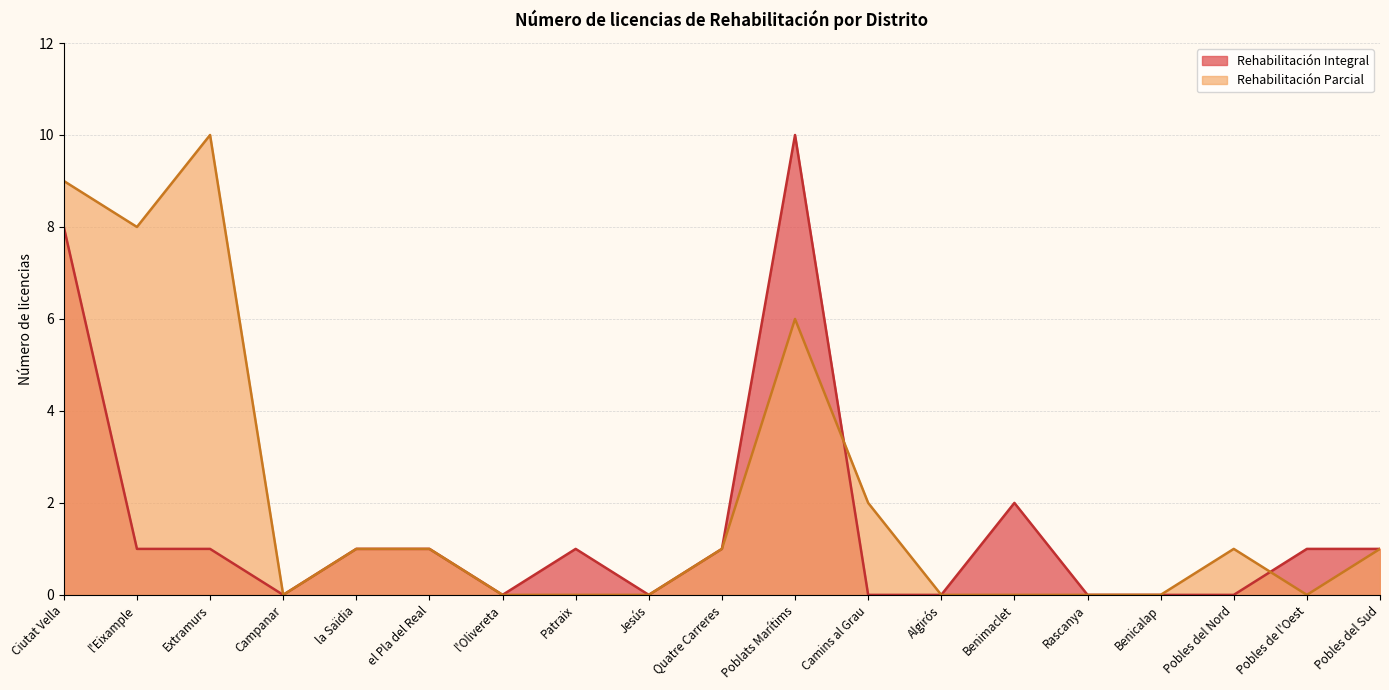

Reading left to right, what are all the values shown in this chart?

Rehabilitación Integral: 8	1	1	0	1	1	0	1	0	1	10	0	0	2	0	0	0	1	1
Rehabilitación Parcial: 9	8	10	0	1	1	0	0	0	1	6	2	0	0	0	0	1	0	1